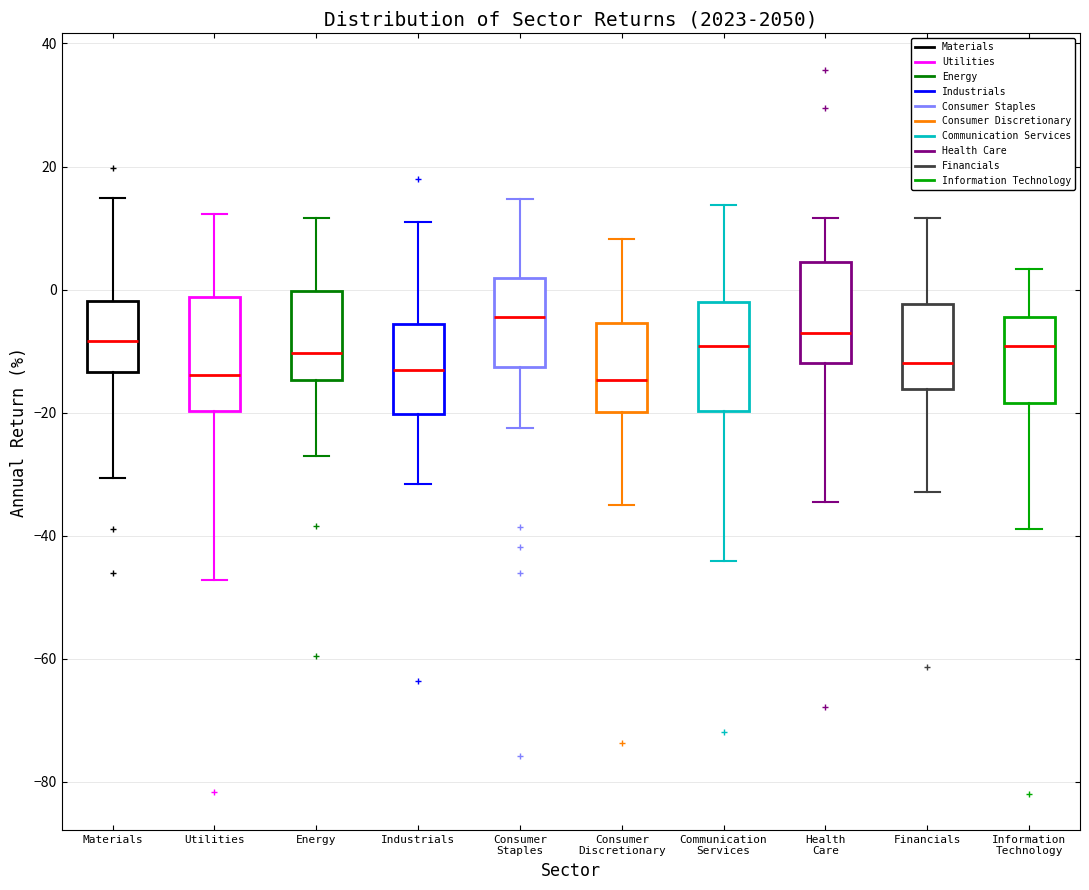

Reading left to right, transcribe this box plot: for each box, give where its median line is, the range the box spans, and where its two whiskers end, as read against the y-axis. The values are not printed on the chart, so give them approximately, as read against the axis.

Materials: median -8, box -14 to -2, whiskers -30 to 14
Utilities: median -14, box -20 to -2, whiskers -48 to 12
Energy: median -10, box -14 to 0, whiskers -28 to 12
Industrials: median -14, box -20 to -6, whiskers -32 to 10
Consumer Staples: median -4, box -12 to 2, whiskers -22 to 14
Consumer Discretionary: median -14, box -20 to -6, whiskers -36 to 8
Communication Services: median -10, box -20 to -2, whiskers -44 to 14
Health Care: median -6, box -12 to 4, whiskers -34 to 12
Financials: median -12, box -16 to -2, whiskers -32 to 12
Information Technology: median -10, box -18 to -4, whiskers -38 to 4